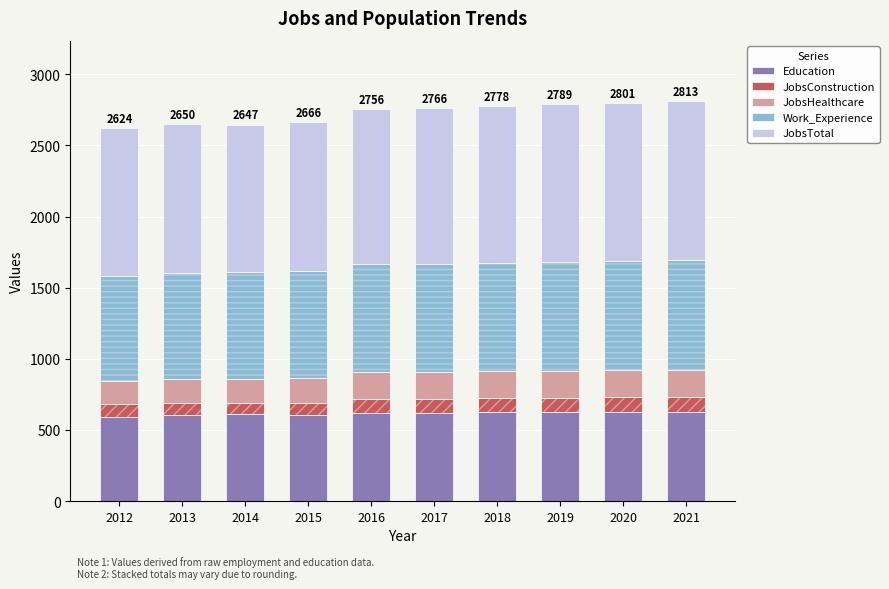

Rank the categories by JobsConstruction value from lowest to highest.

2014, 2013, 2015, 2012, 2017, 2016, 2018, 2019, 2020, 2021